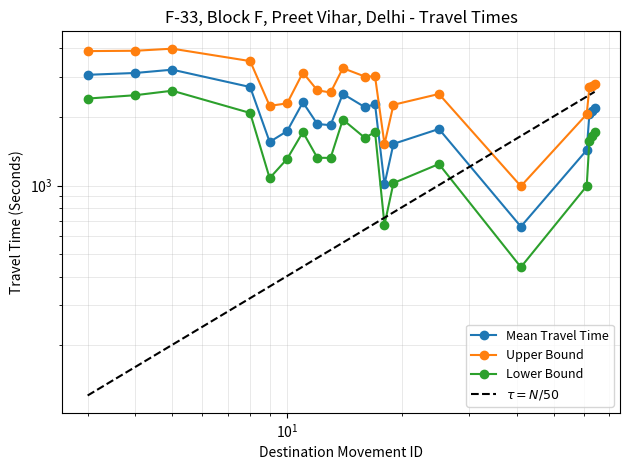

Which series has the largest total across all categories?

Range - Upper Bound Travel Time (Seconds)